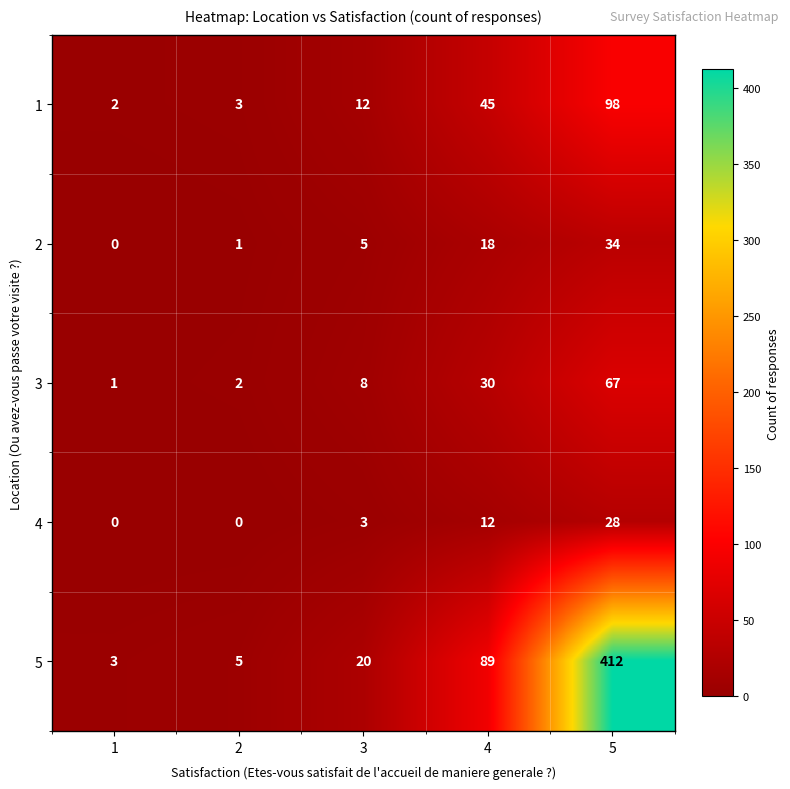

Reading left to right, extract all data points from this chart.

1: 2	3	12	45	98
2: 0	1	5	18	34
3: 1	2	8	30	67
4: 0	0	3	12	28
5: 3	5	20	89	412